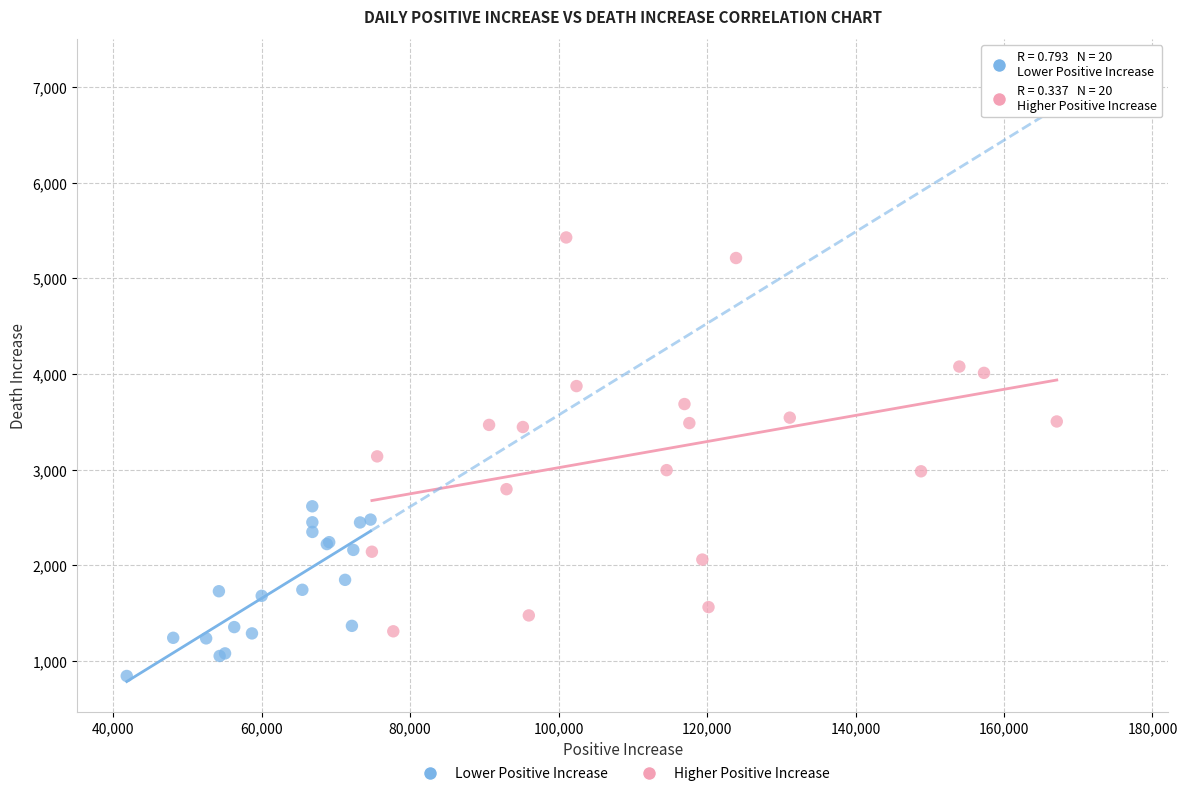

Which series contains the highest Y value?

Higher Positive Increase